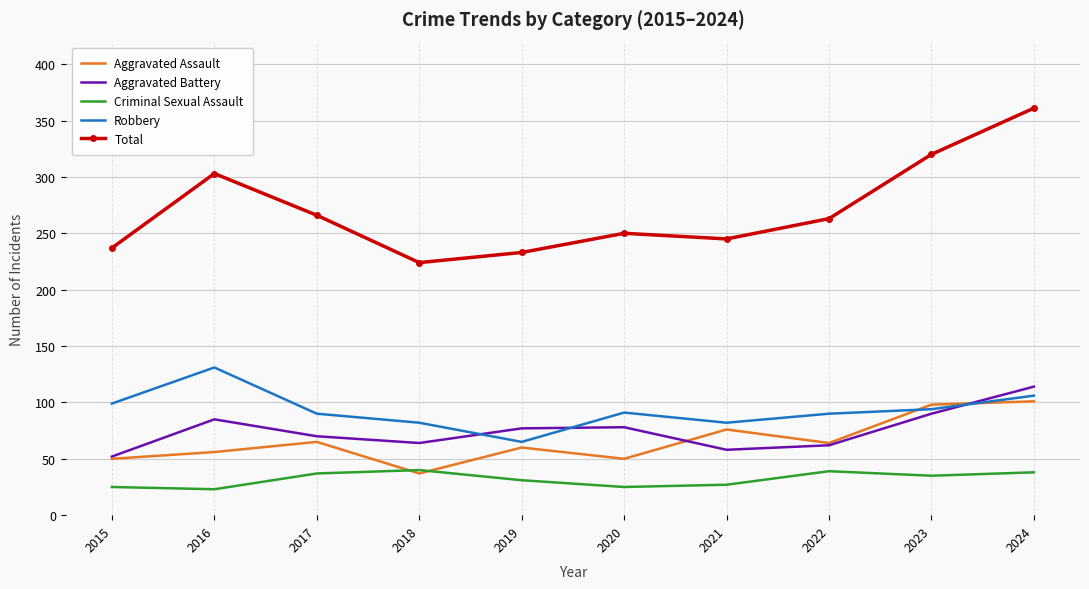

The Robbery series shows 111 at 2019. True or false?

False